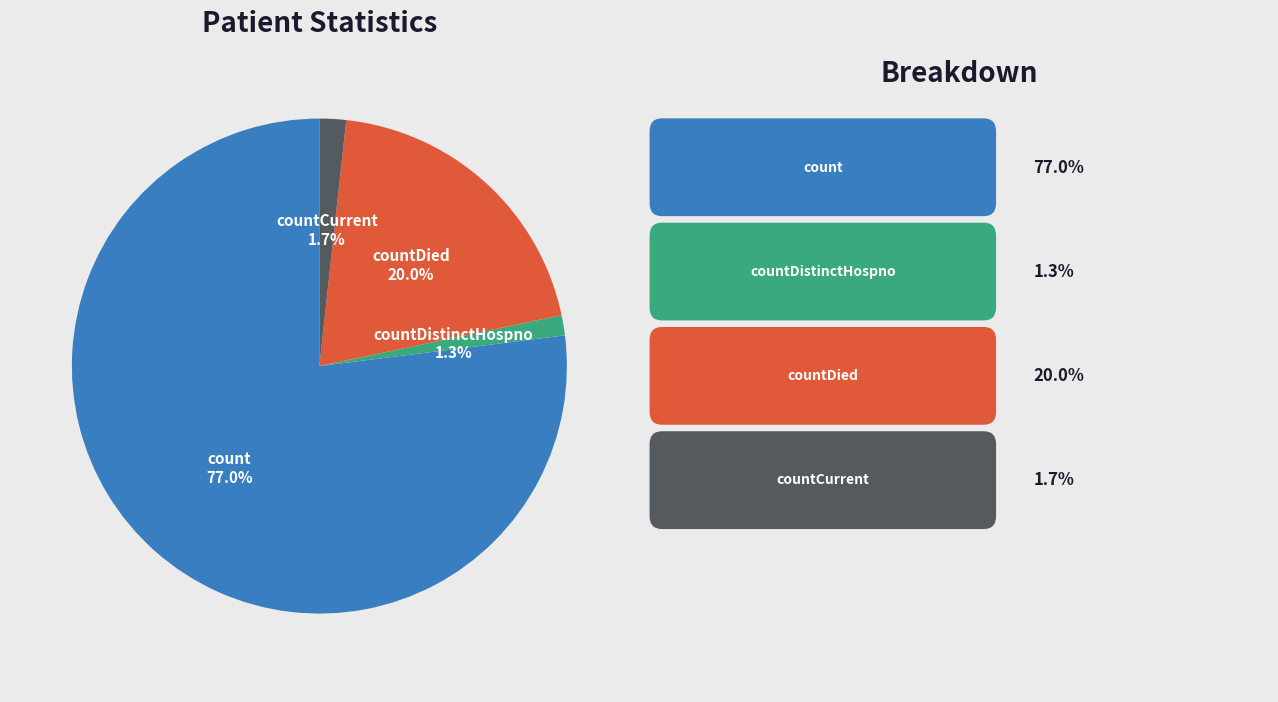

What portion of the pie excludes countCurrent?

98.3%